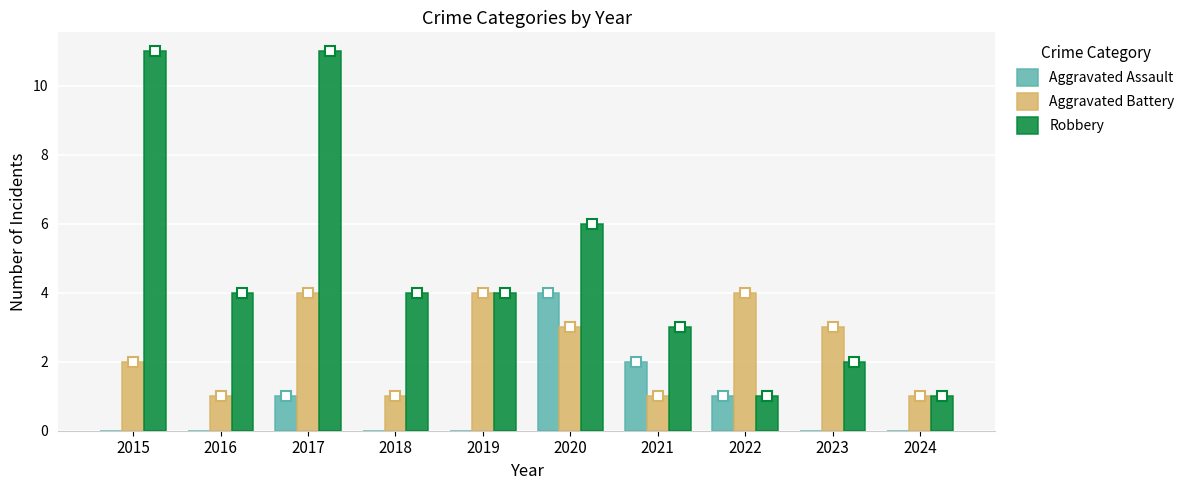

Which series has the widest spread of values?

Robbery